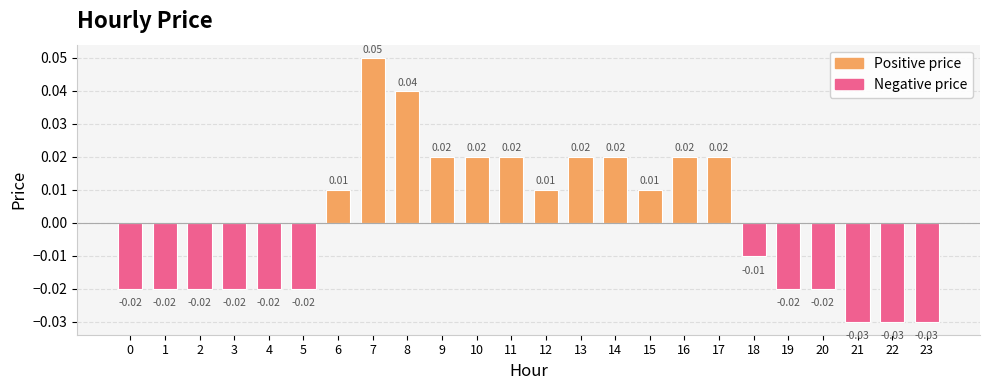

Which has a higher value, 14 or 6?

14